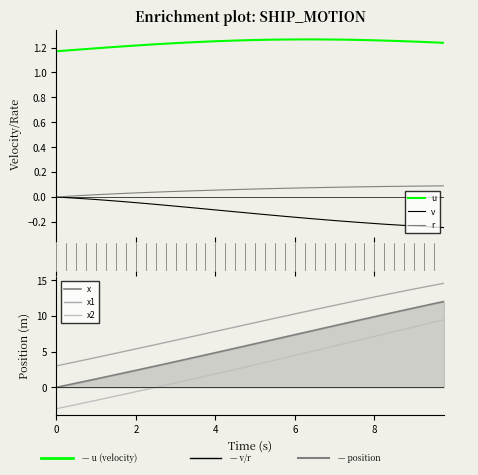

True or false: u and r intersect in this chart.

False